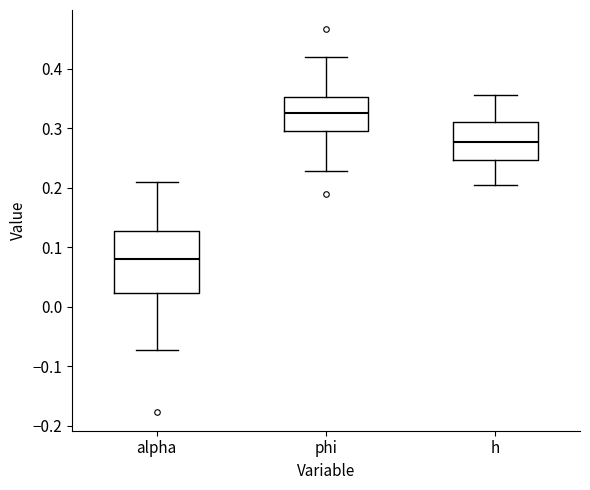

Which box is the tallest, from its lower edge to its upper edge?

alpha